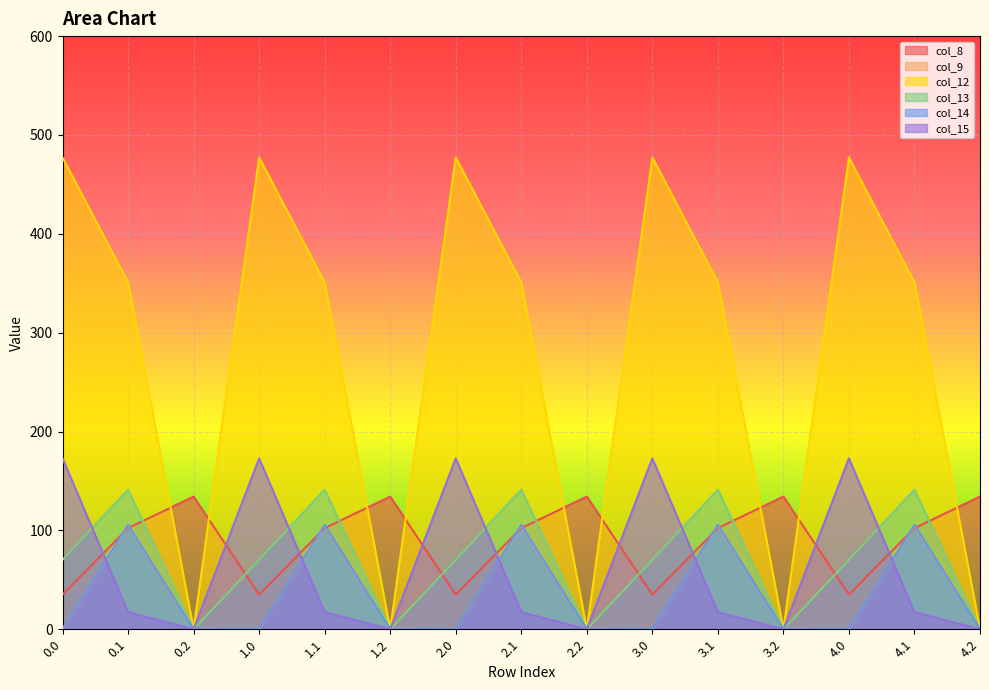

What is the label of the 5th point from the left?

1.1